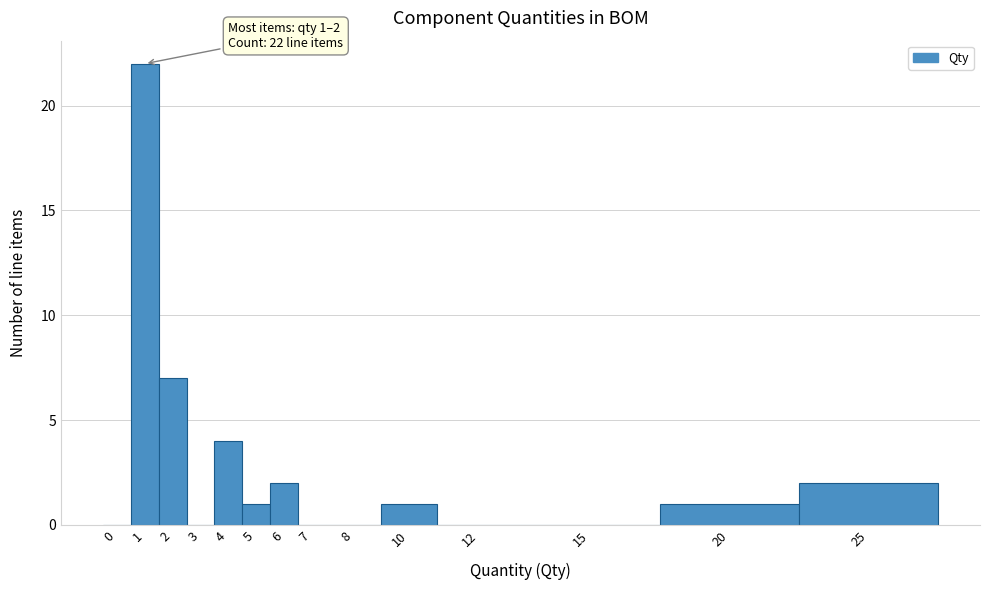

Reading left to right, transcribe all the data shown in this chart.

0=0	1=22	2=7	3=0	4=4	5=1	6=2	7=0	8=0	10=1	12=0	15=0	20=1	25=2